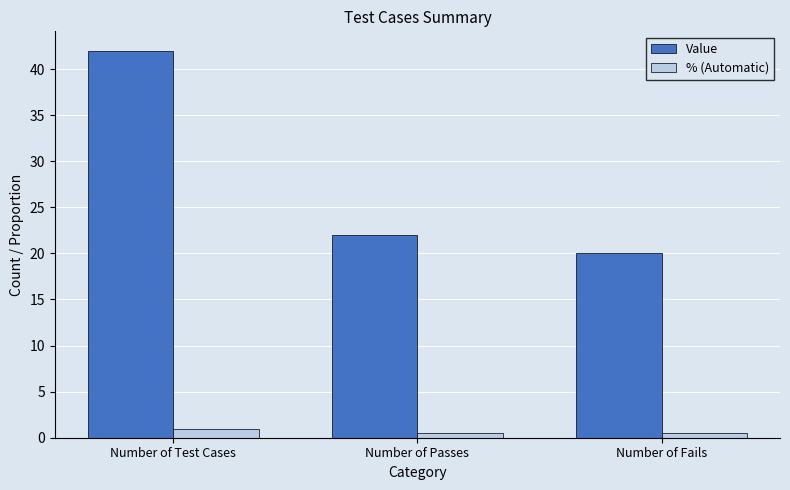

How many groups of bars are there?

3